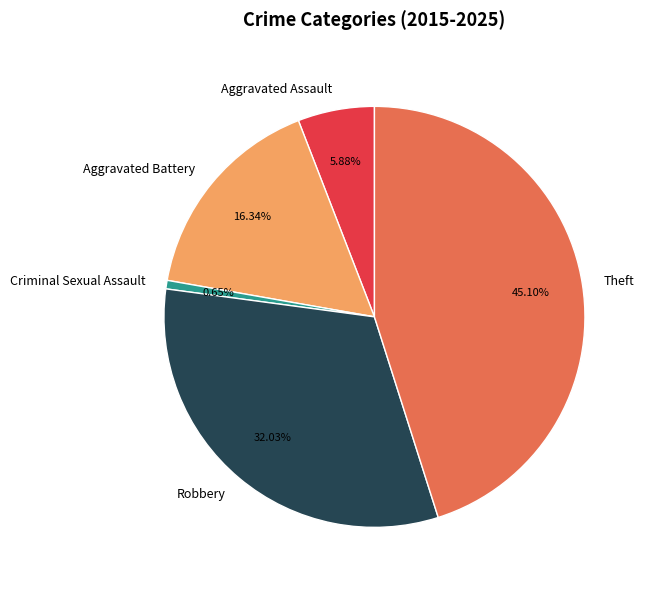

To the nearest percent, what is the difference between the largest and smallest slice percentages?

44%